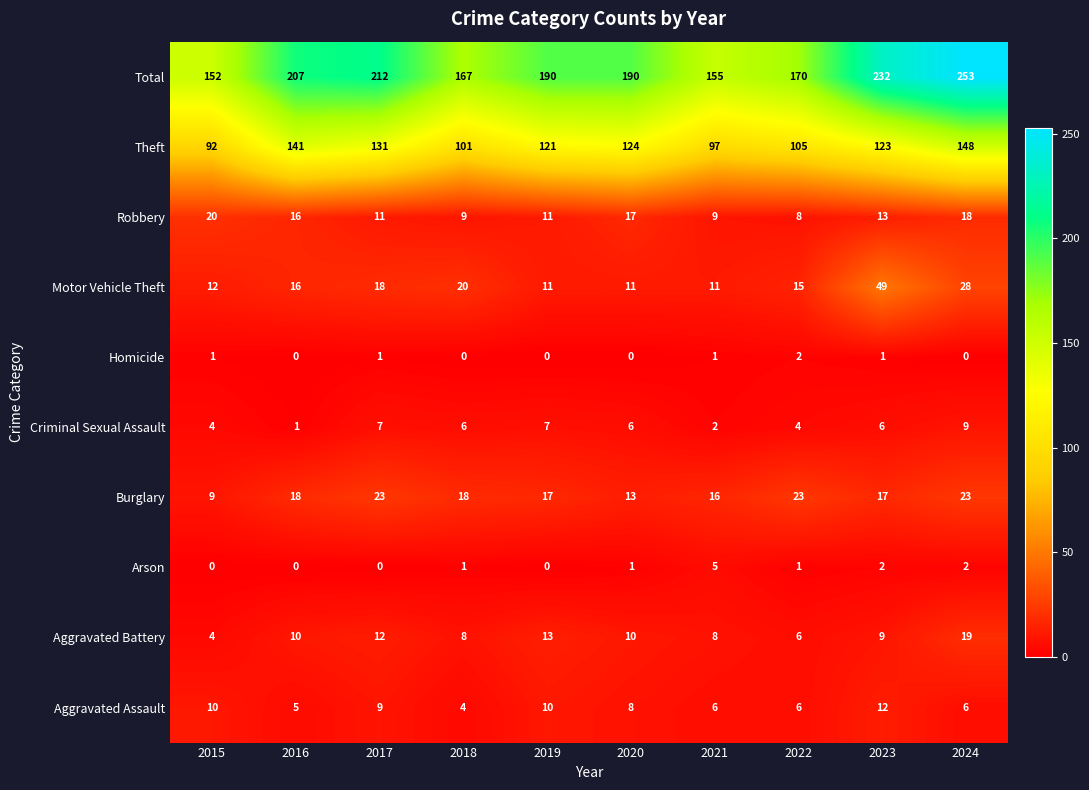

What is the sum of all Burglary values?

177